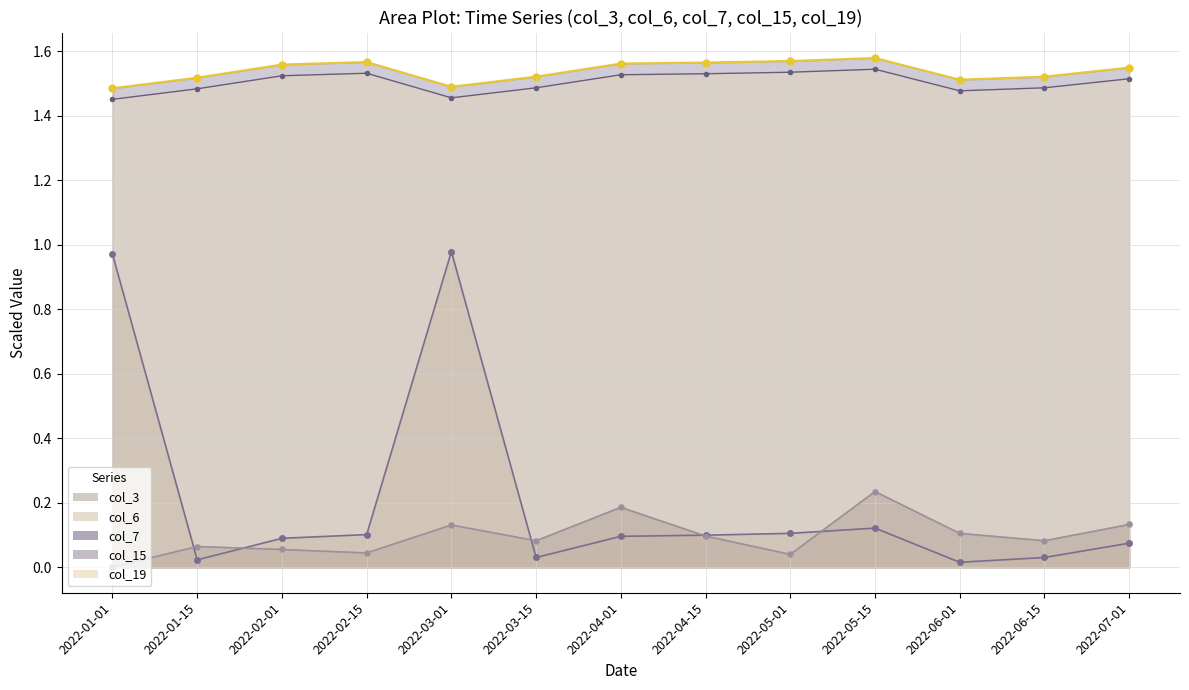

What is the difference between the second highest and minimum values in the col_6 series?

1.0